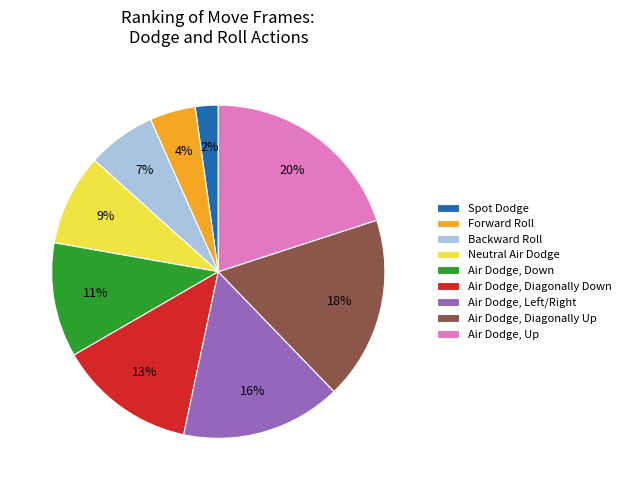

The Neutral Air Dodge slice represents 9% of the pie. True or false?

True